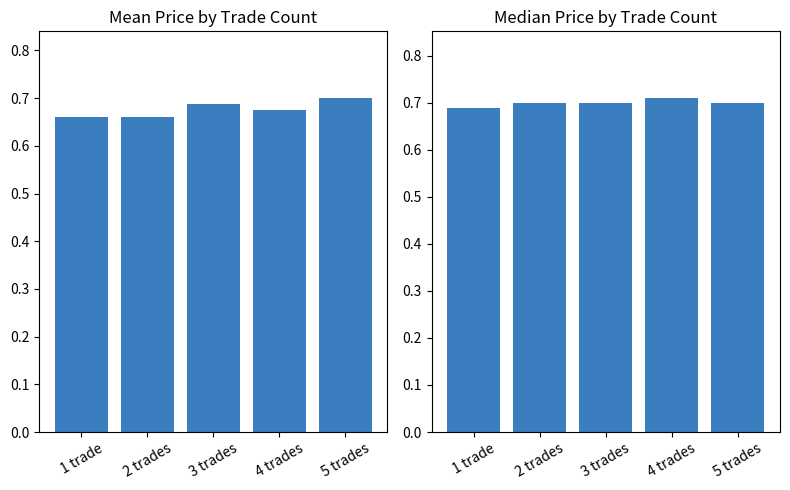

Rank the series by their maximum value, from lowest to highest.

Mean Price, Median Price